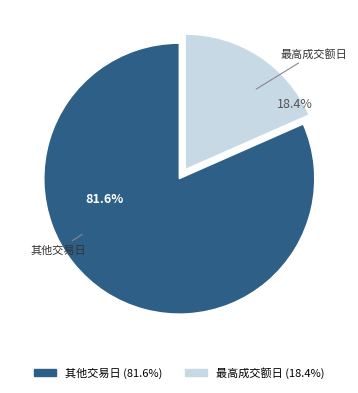

Is there any slice that represents more than half of the pie?

Yes